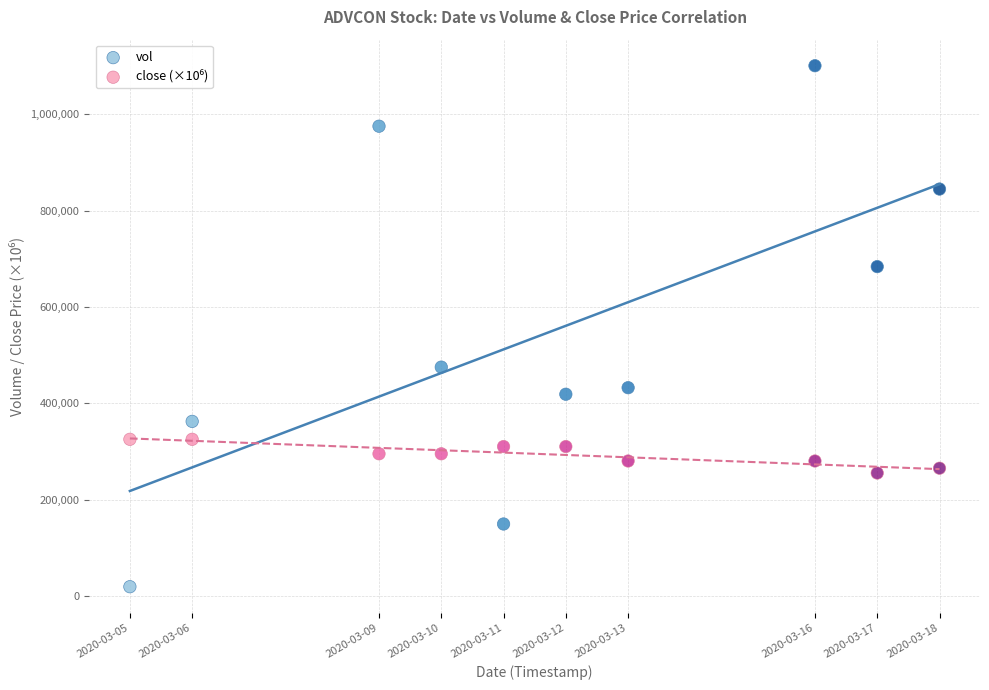

In the vol series, what Y value is closest to 559850?

474900